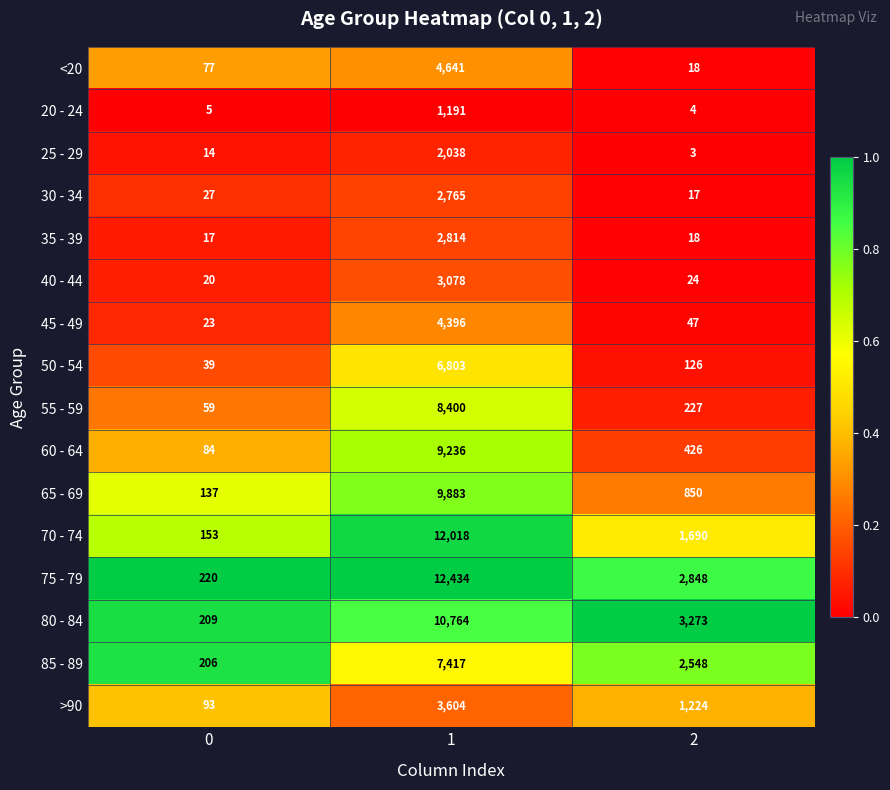

What is the difference between the 55 - 59 values at 1 and 2?

8173